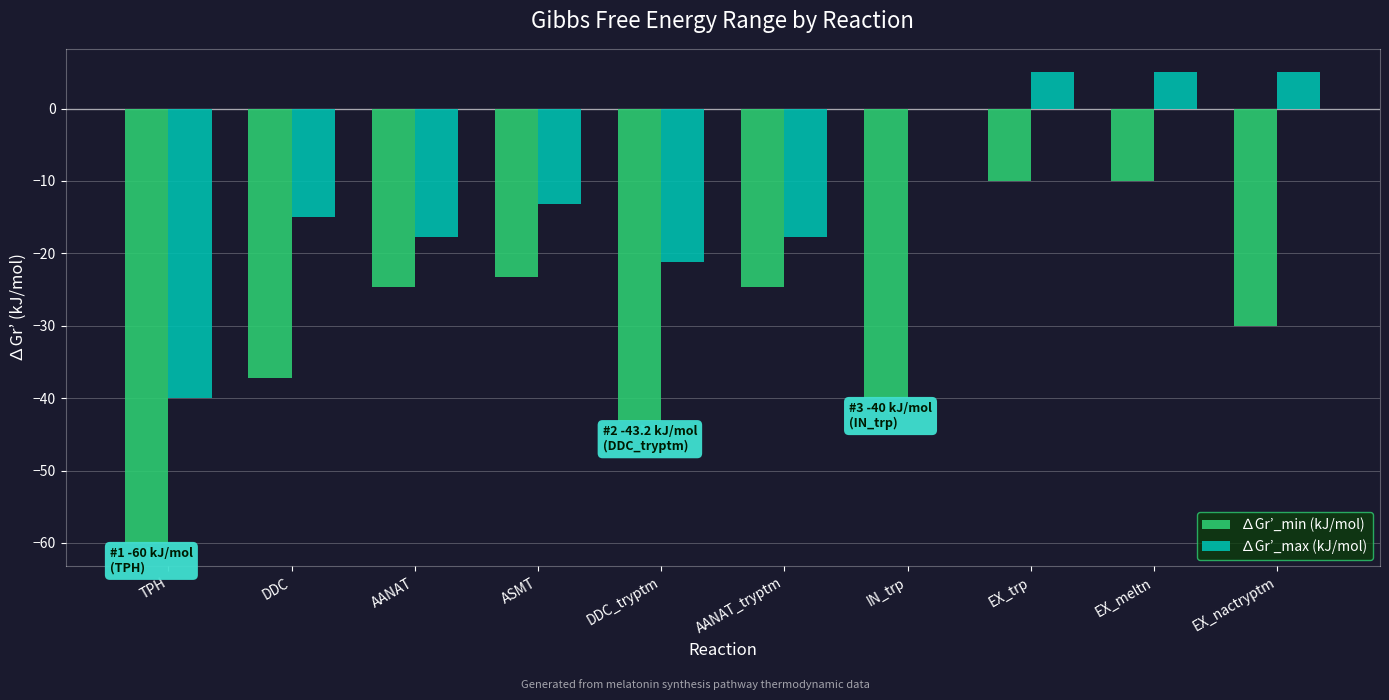

Between ASMT and EX_trp, which series saw the biggest shift?

∆Gr’_max (kJ/mol)